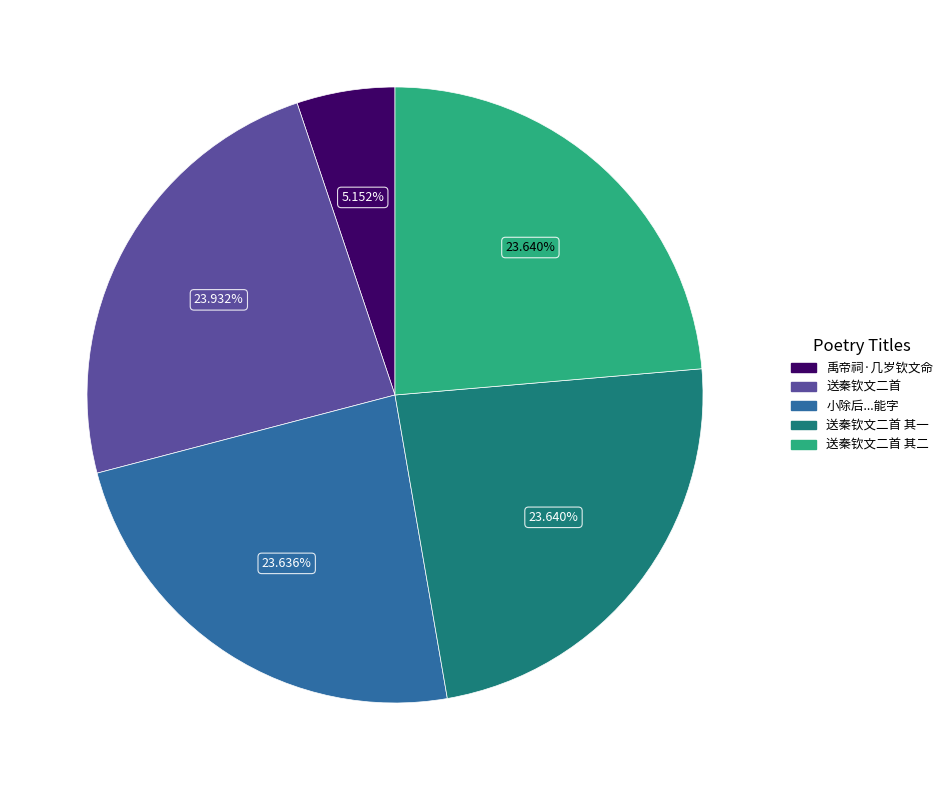

Does any single category account for the majority?

No